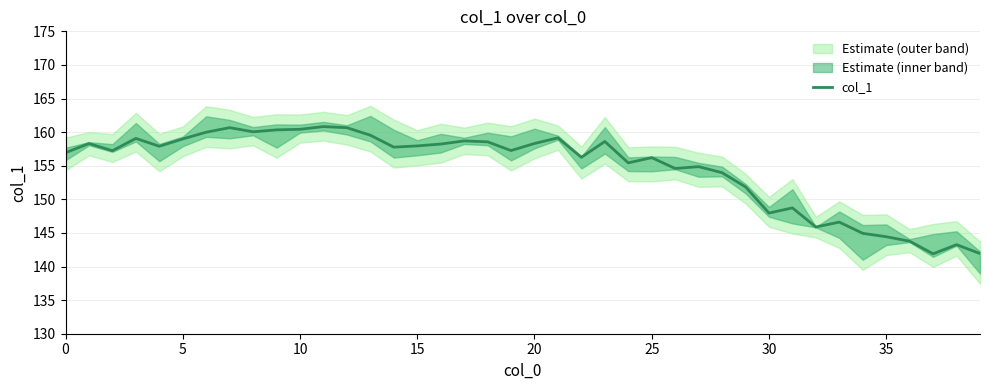

Between 20 and 35, which is larger?

20